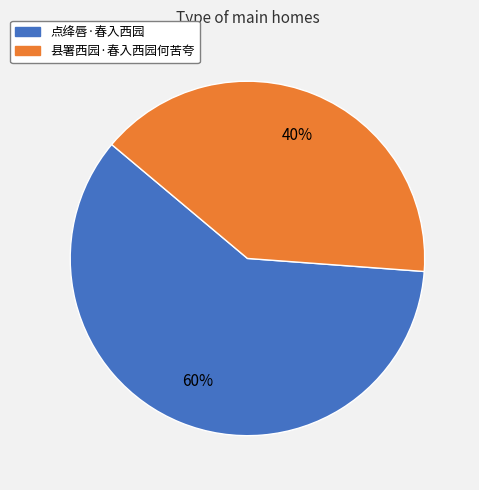

To the nearest percent, what is the difference between the 点绛唇·春入西园 and 县署西园·春入西园何苦夸 slice percentages?

20%